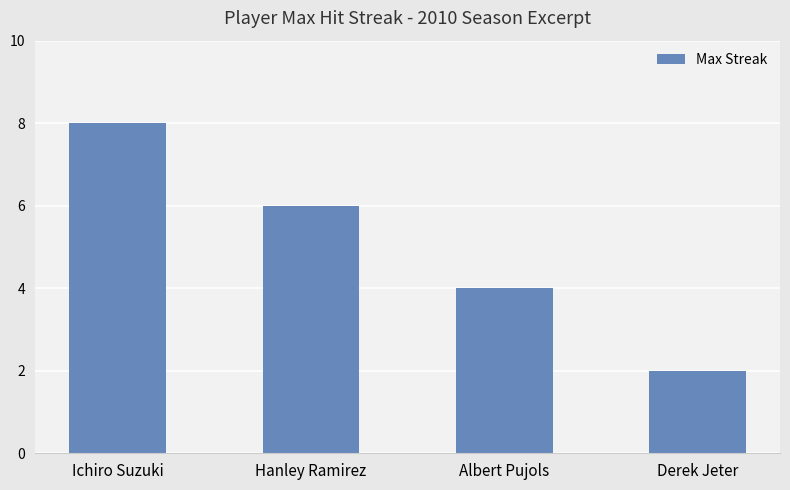

Between Ichiro Suzuki and Albert Pujols, which is larger?

Ichiro Suzuki